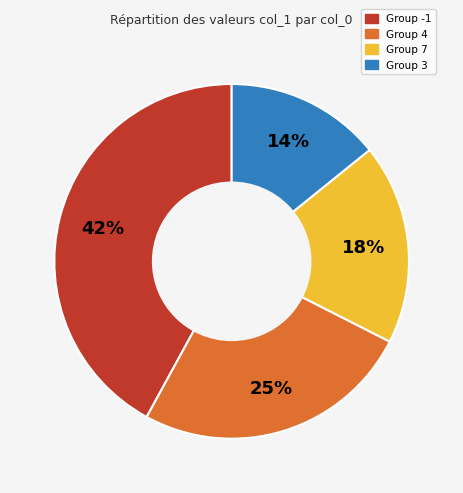

To the nearest percent, what is the difference between the largest and smallest slice percentages?

28%